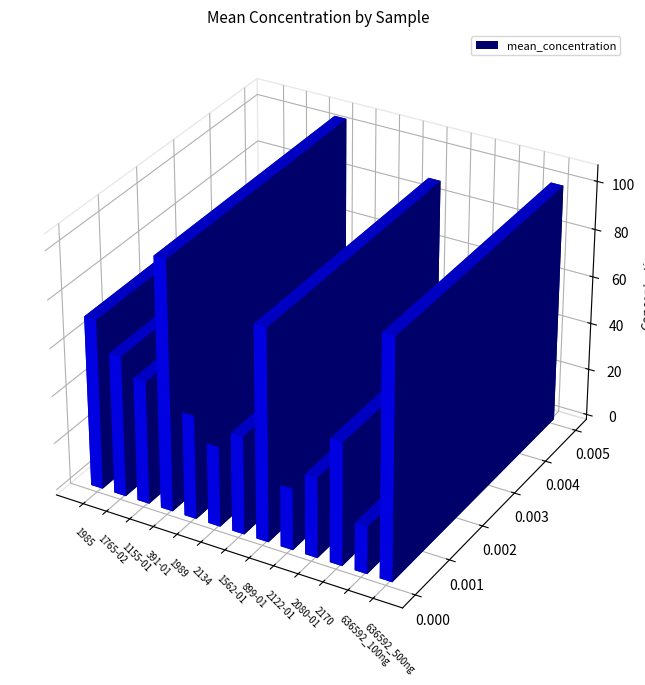

What value does the mean_concentration series have at 2080-01?

33.8